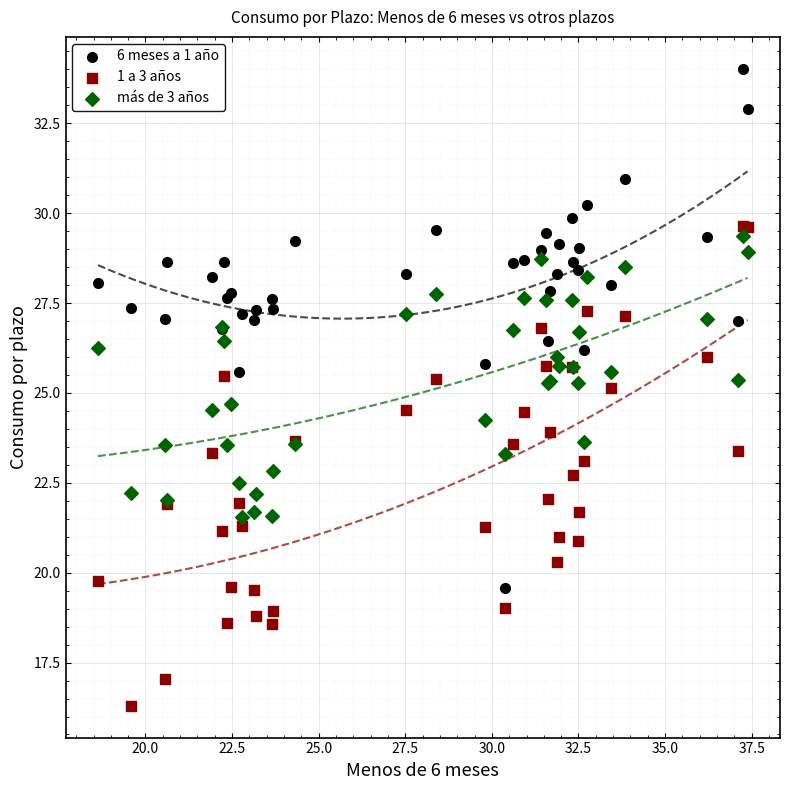

Which series contains the lowest Y value?

1 a 3 años